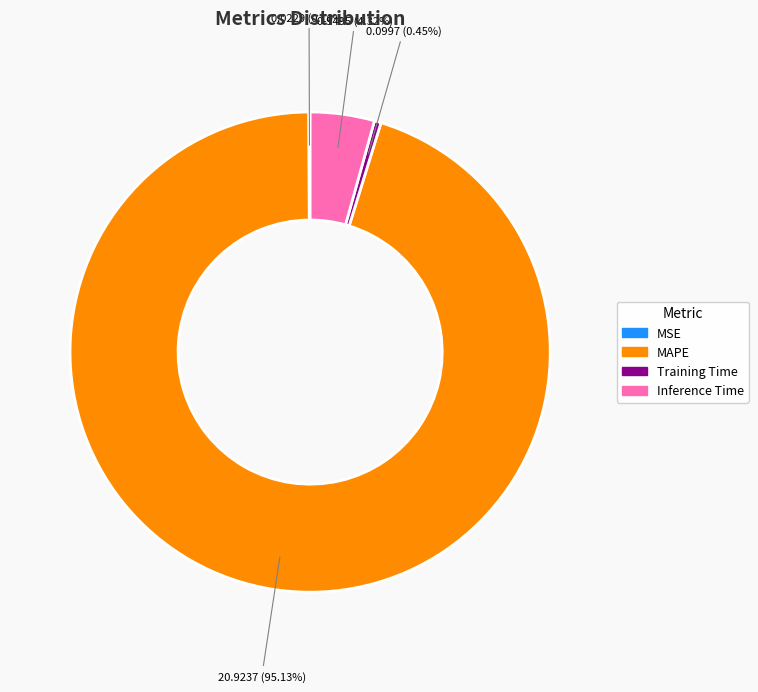

Which slice is the largest?

MAPE